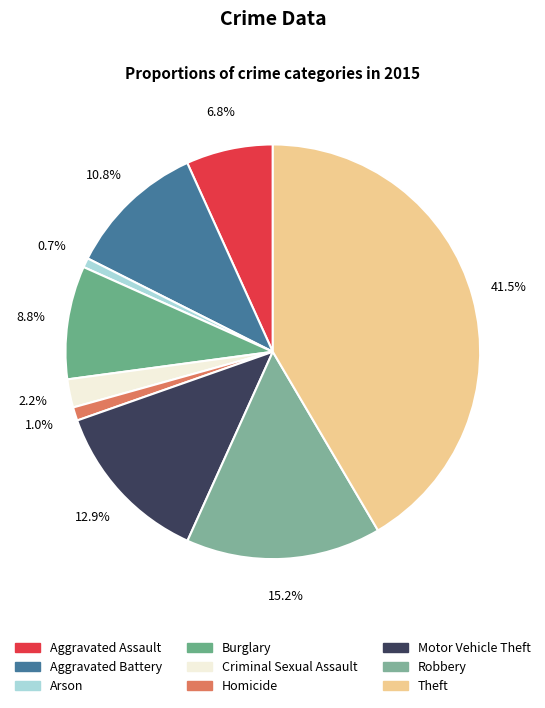

Is it true that Criminal Sexual Assault is 2% of the pie?

True